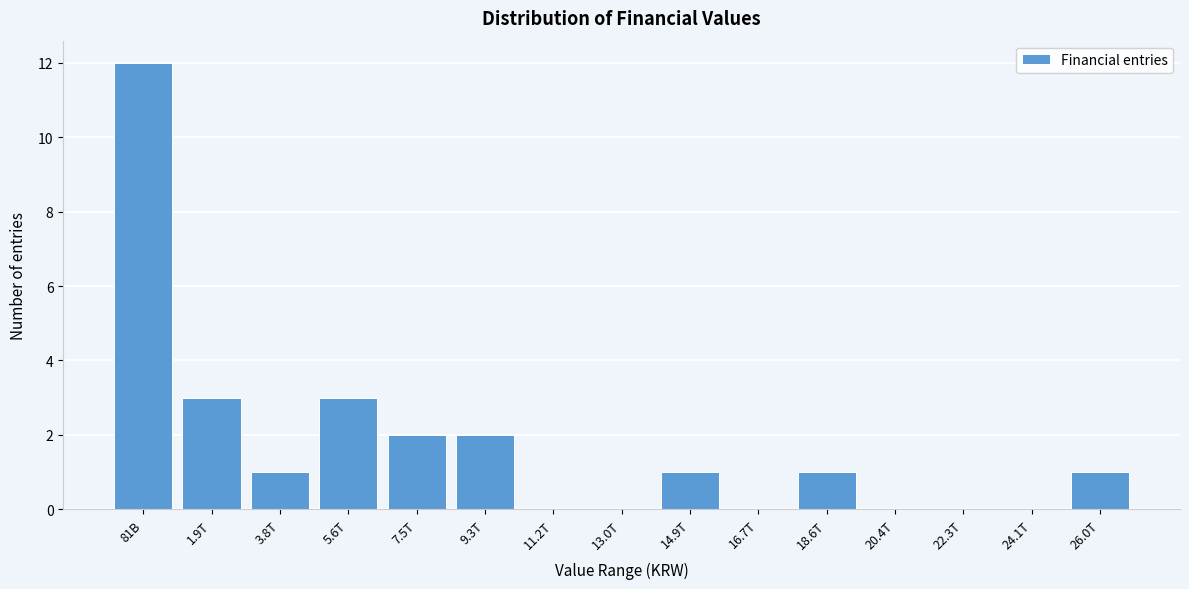

Reading right to left, list all the values displayed in this chart.

26.0T=1	24.1T=0	22.3T=0	20.4T=0	18.6T=1	16.7T=0	14.9T=1	13.0T=0	11.2T=0	9.3T=2	7.5T=2	5.6T=3	3.8T=1	1.9T=3	81B=12